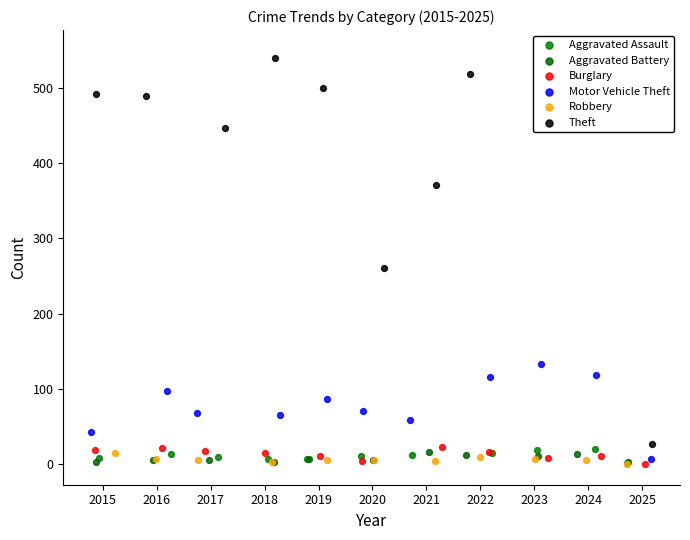

What is the total value across all series at 2017?

554.1